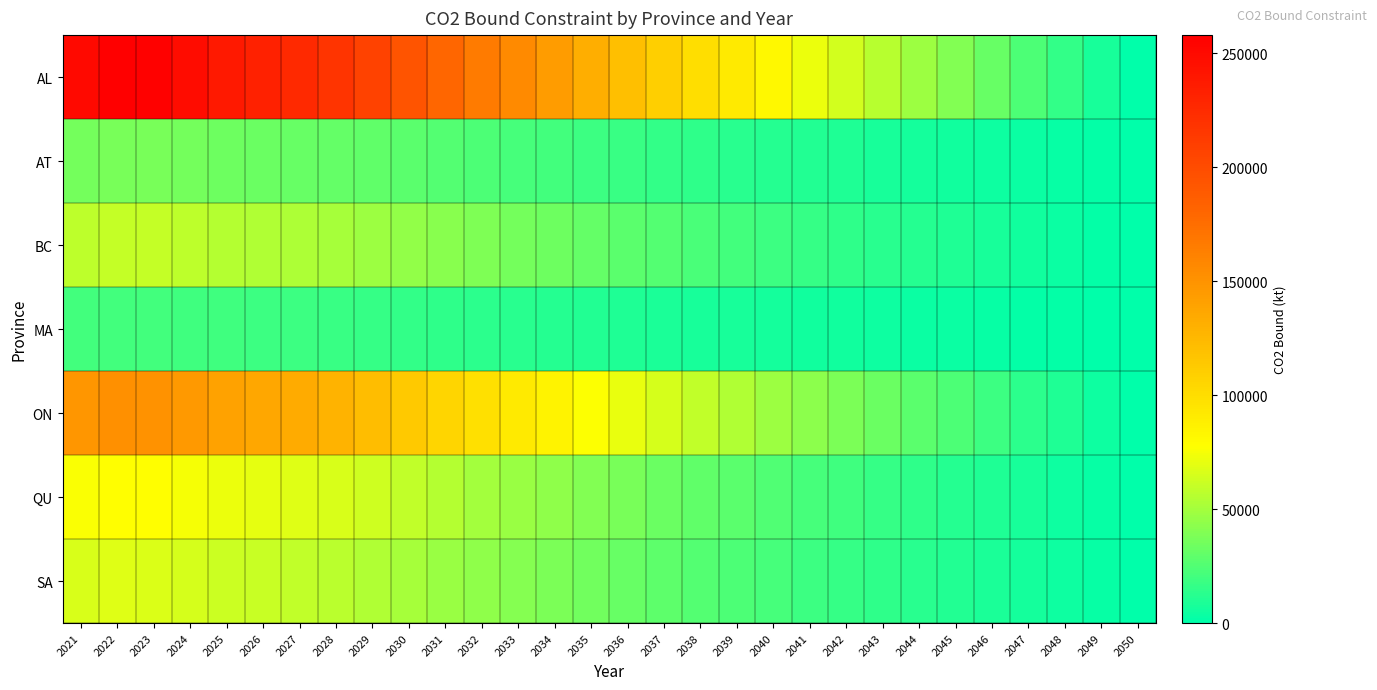

Which series changed the most between 2033 and 2048?

AL